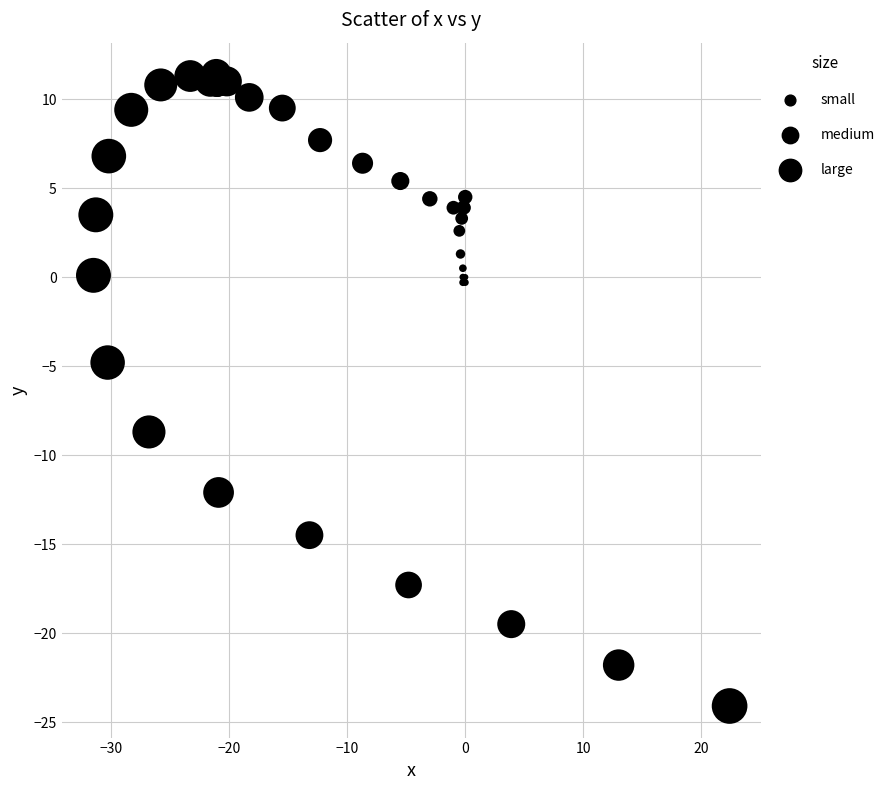

What Y value in the scatter plot is closest to -6?

-4.8